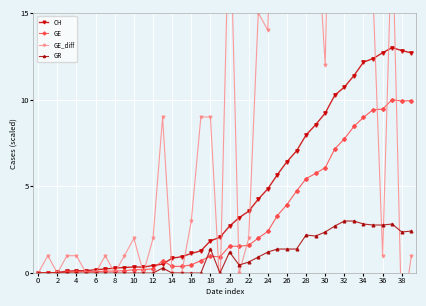

The GR series shows 2.7 at 31. True or false?

True